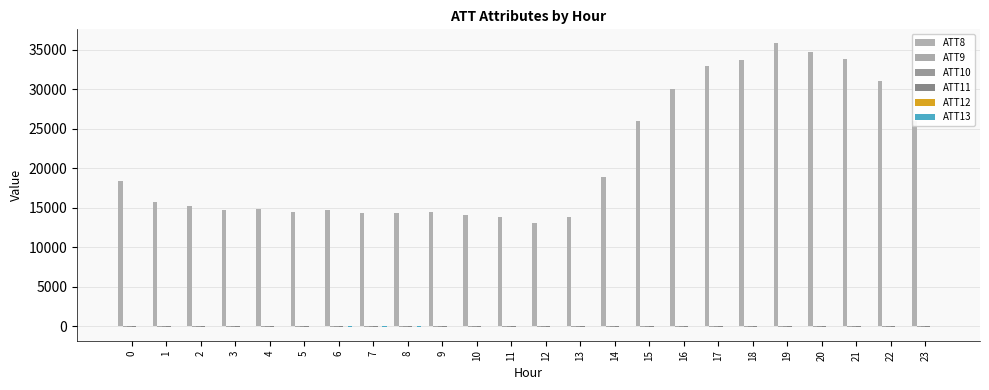

How many distinct data groups are displayed?

6